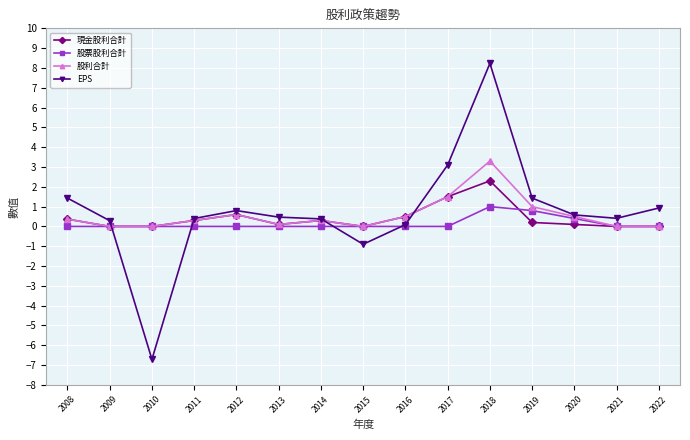

Which series has the largest total across all categories?

EPS